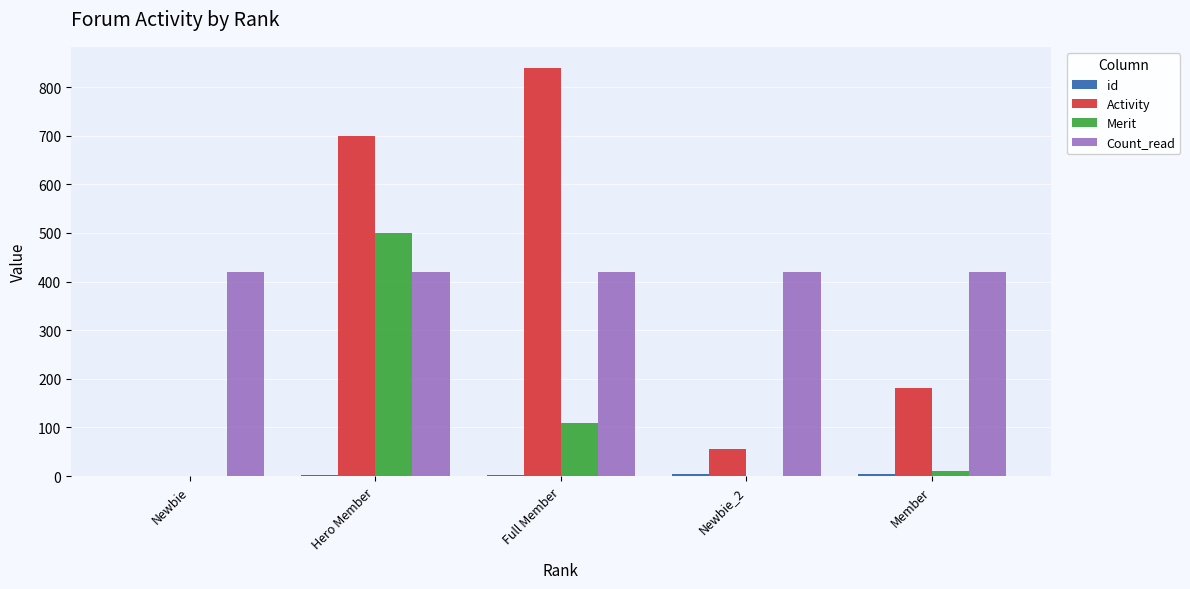

Which label corresponds to the largest value in the chart?

Full Member